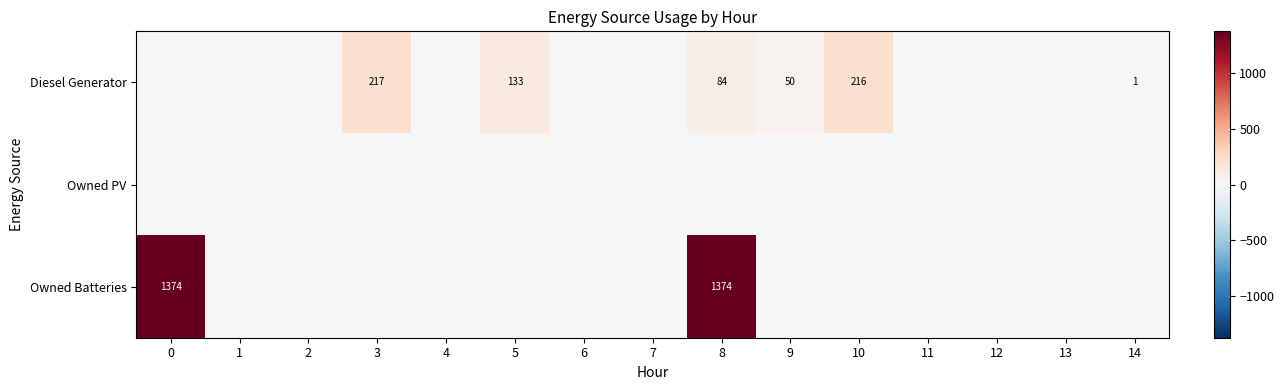

What is the average value of the Owned Batteries series?

183